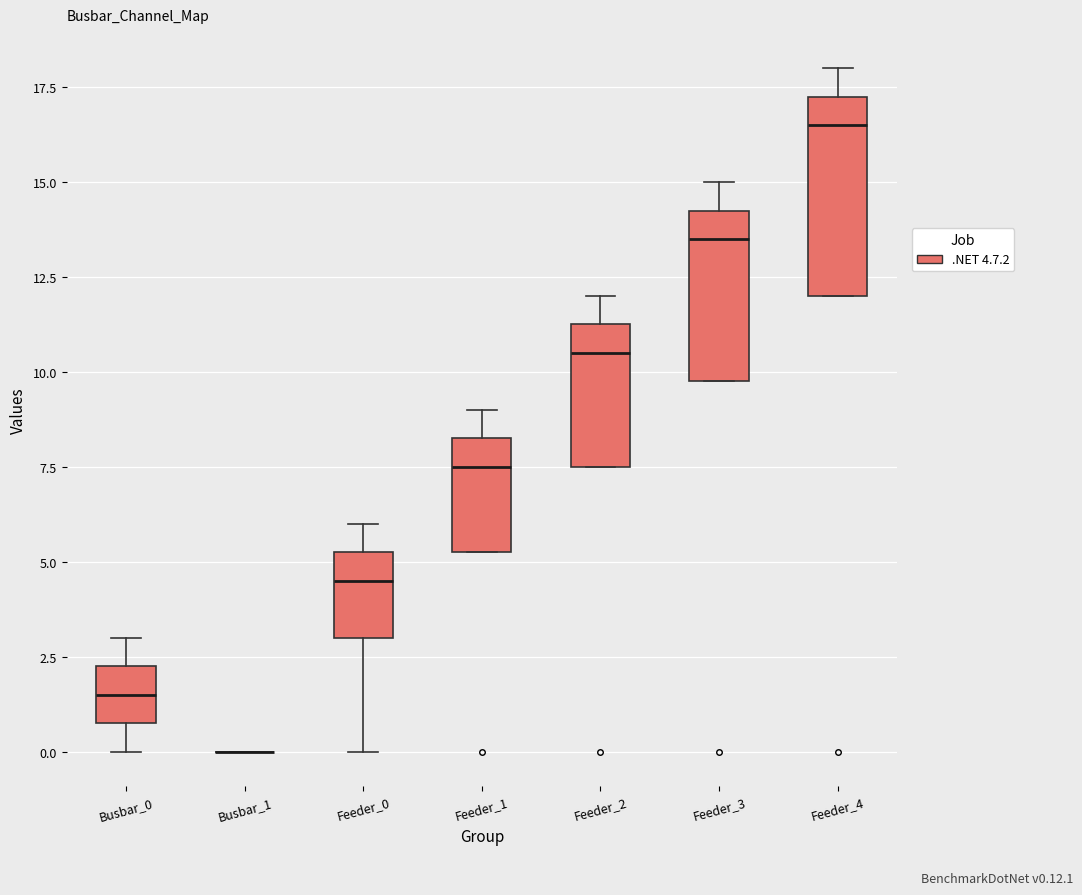

Reading left to right, read every box against the y-axis: the position of its median line, the range the box covers, and the ends of its whiskers. The values are not printed on the chart, so give them approximately, as read against the axis.

Busbar_0: median 1.5, box 1.0 to 2.5, whiskers 0.0 to 3.0
Busbar_1: box collapsed to a line at 0.0, whiskers 0.0 to 0.0
Feeder_0: median 4.5, box 3.0 to 5.5, whiskers 0.0 to 6.0
Feeder_1: median 7.5, box 5.5 to 8.5, whiskers 5.5 to 9.0
Feeder_2: median 10.5, box 7.5 to 11.5, whiskers 7.5 to 12.0
Feeder_3: median 13.5, box 10.0 to 14.5, whiskers 10.0 to 15.0
Feeder_4: median 16.5, box 12.0 to 17.5, whiskers 12.0 to 18.0